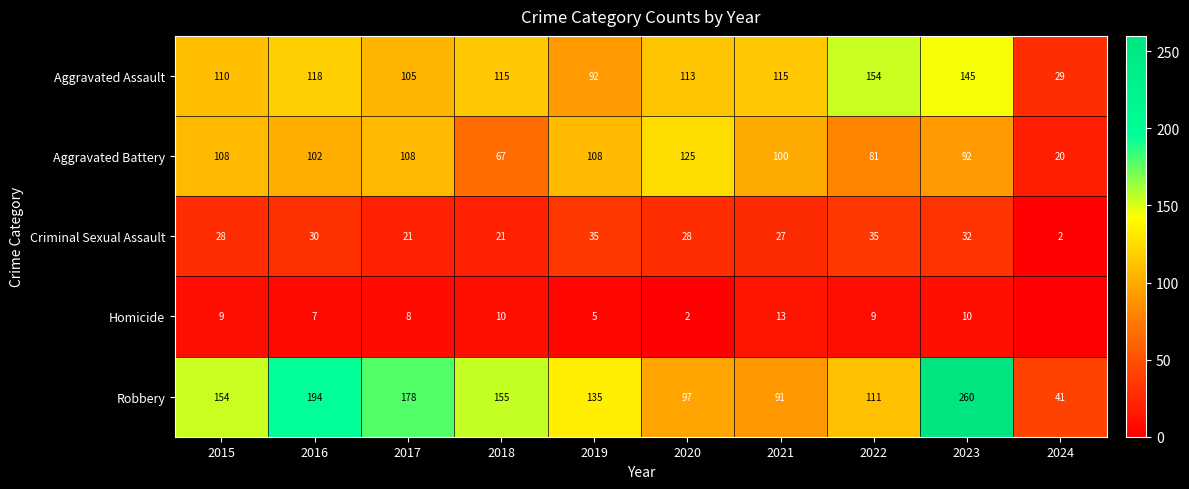

Rank the series at 2022 from lowest to highest value.

Homicide, Criminal Sexual Assault, Aggravated Battery, Robbery, Aggravated Assault